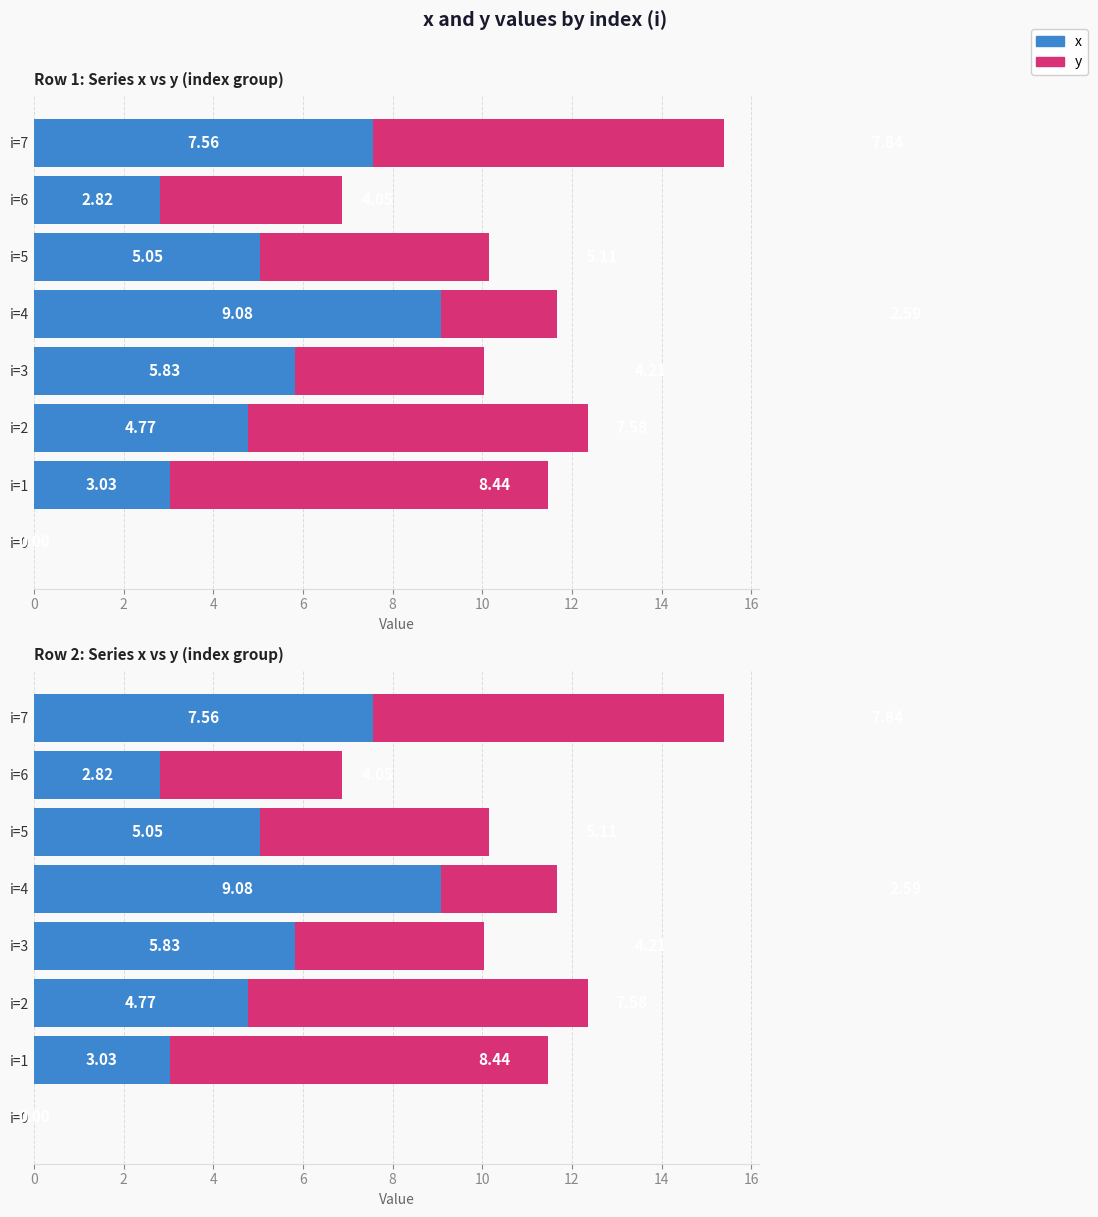

How many categories are shown in the chart?

8